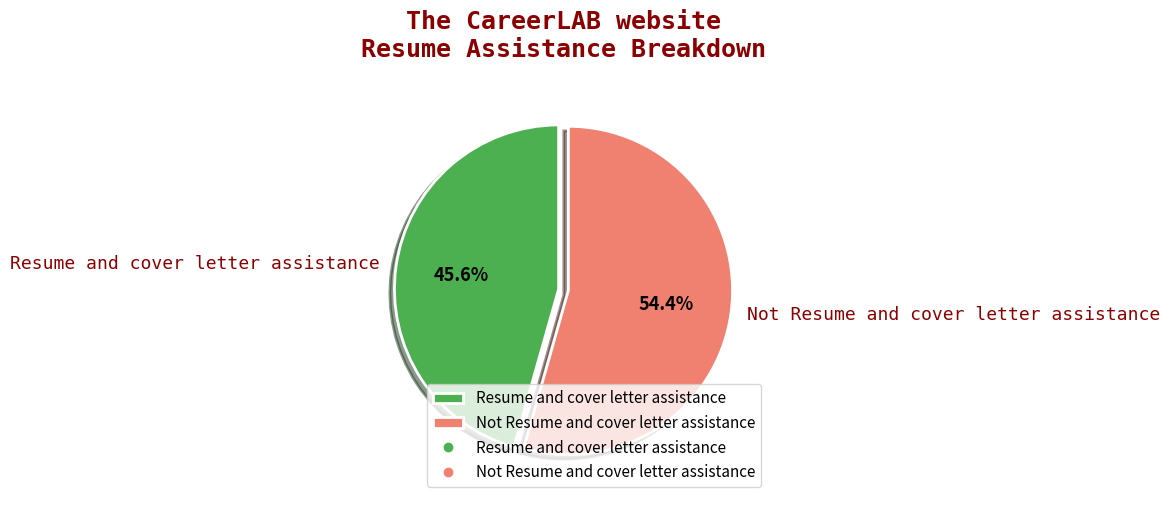

Which category has the smallest portion of the pie?

Resume and cover letter assistance